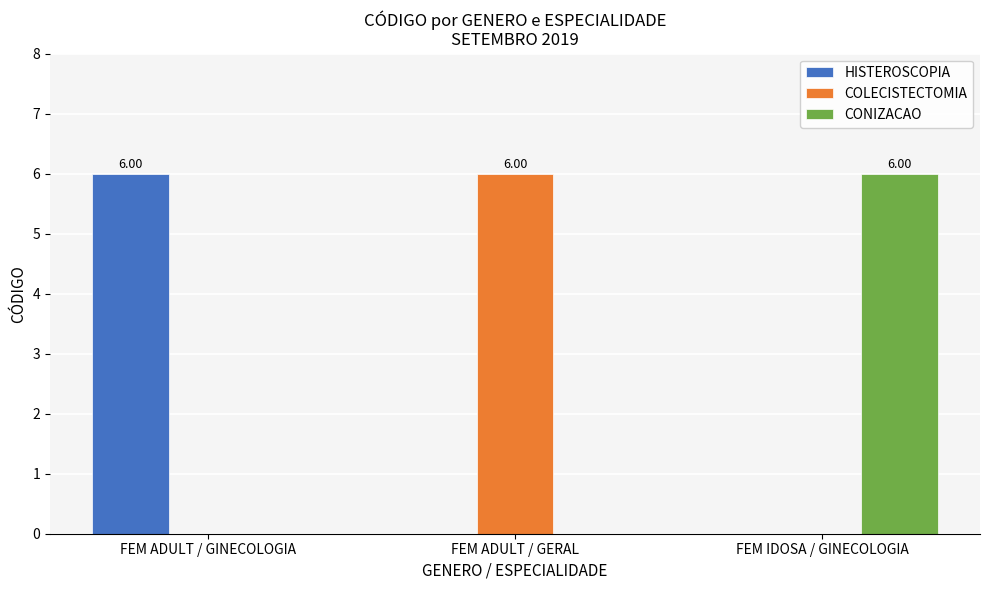

How many distinct data groups are displayed?

3